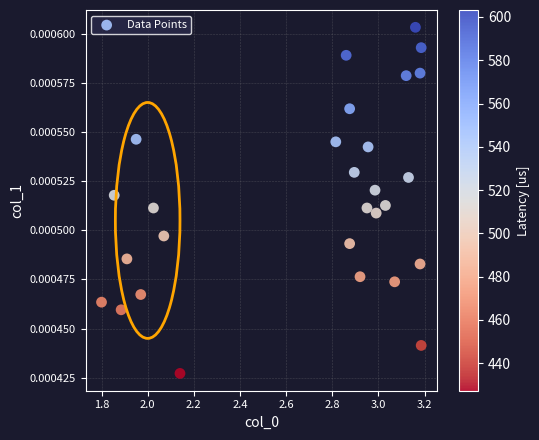

What is the range of X values (max minus min)?

1.4